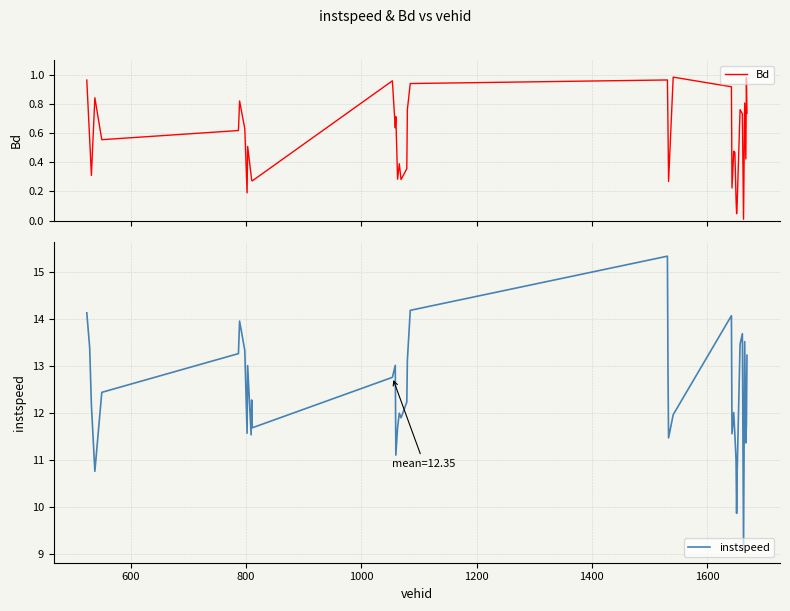

What is the lowest value of the instspeed series?

9.1